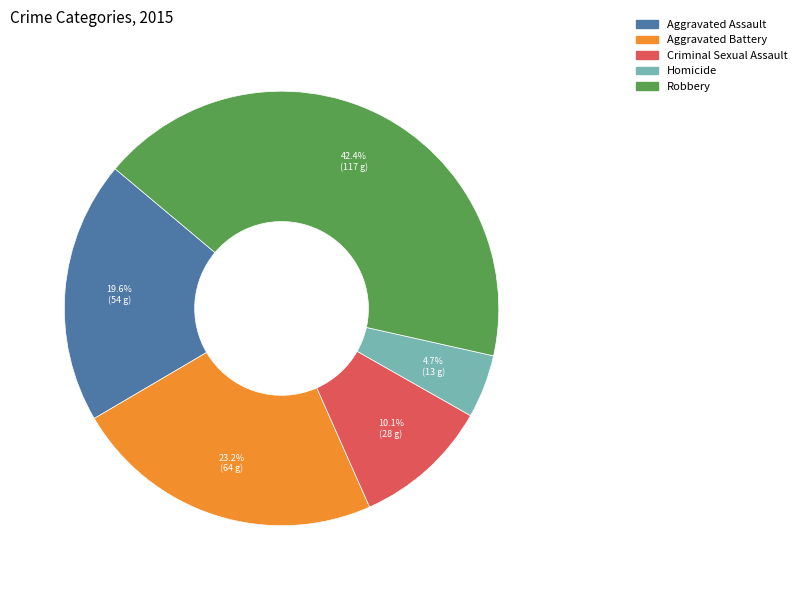

Which category has the smallest portion of the pie?

Homicide